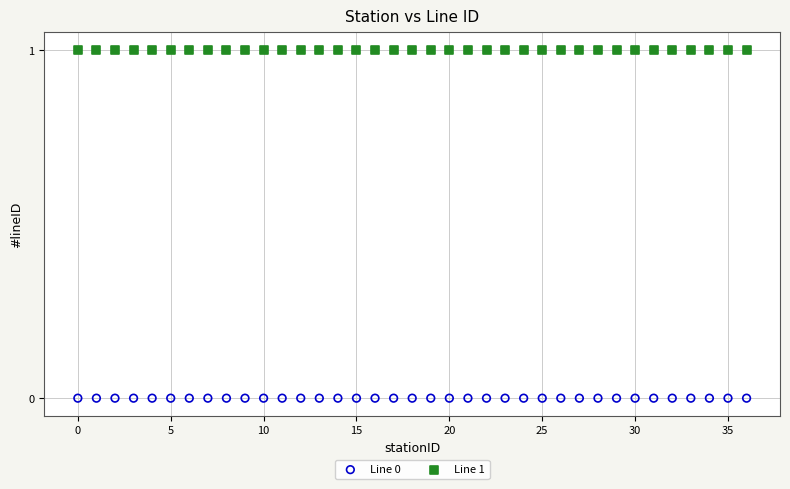

Which series reaches the maximum Y coordinate?

Line 1